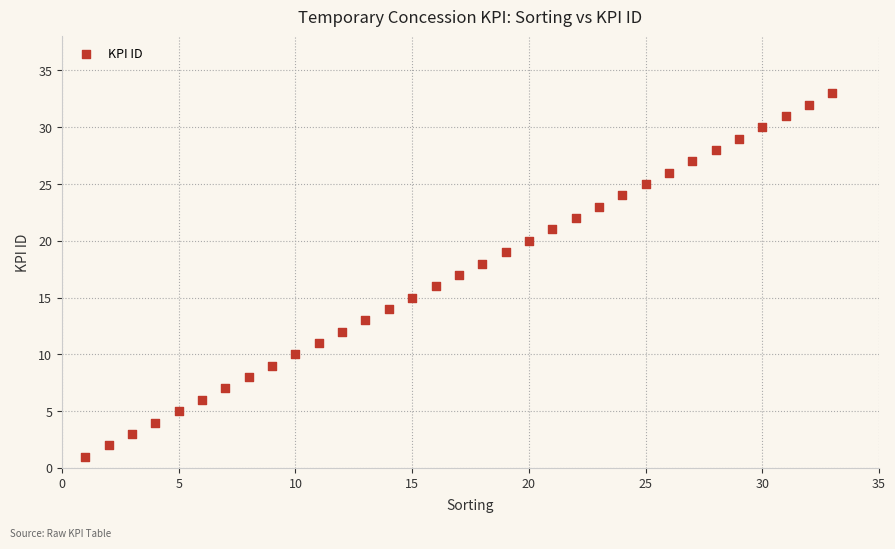

What is the range of Y values (max minus min)?

32